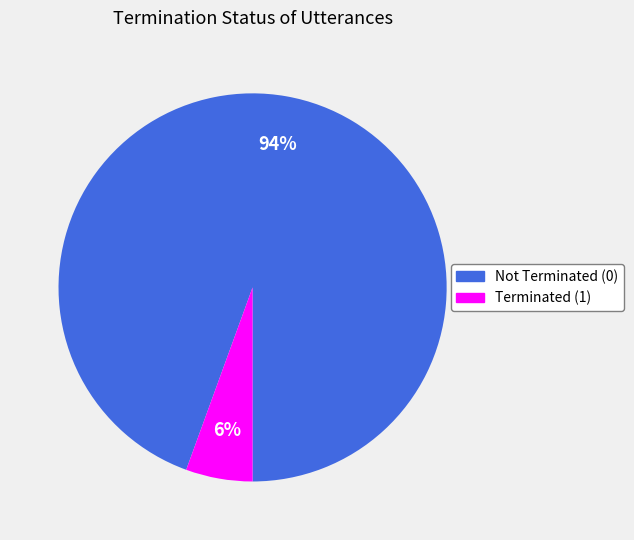

Rank the categories by value from highest to lowest.

Not Terminated (0), Terminated (1)